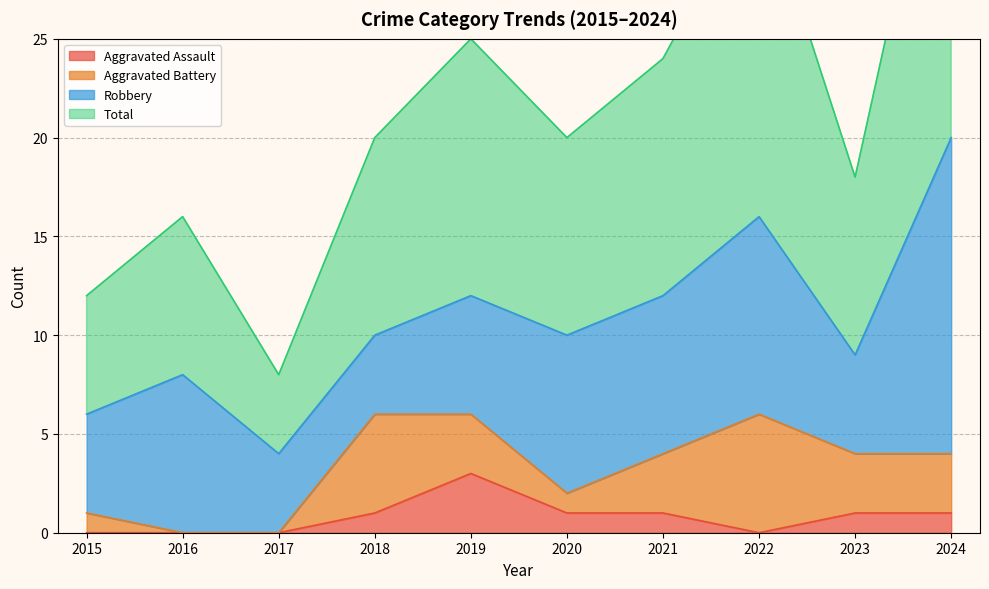

What is the maximum value for Aggravated Assault?

3